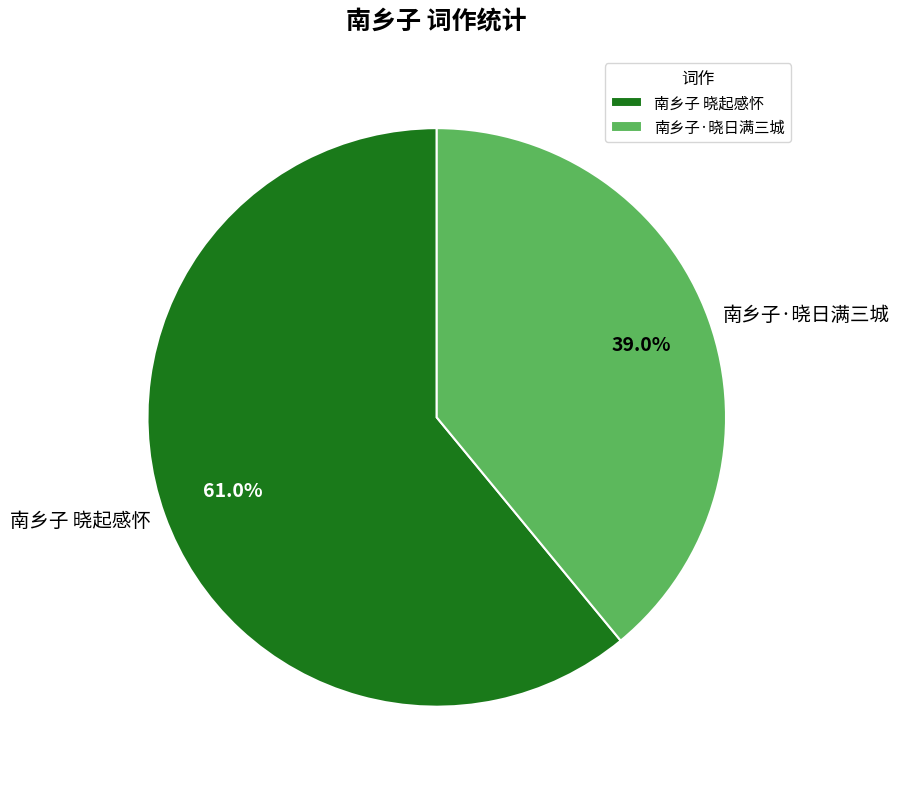

Which slice represents more than half of the pie?

南乡子 晓起感怀